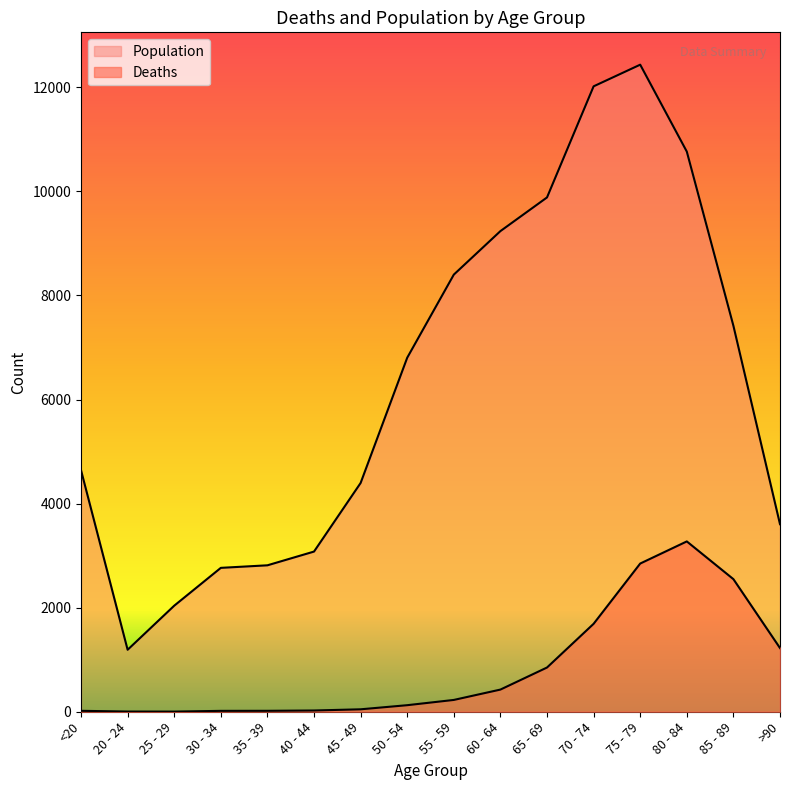

Which category has the lowest value in the Deaths series?

25 - 29